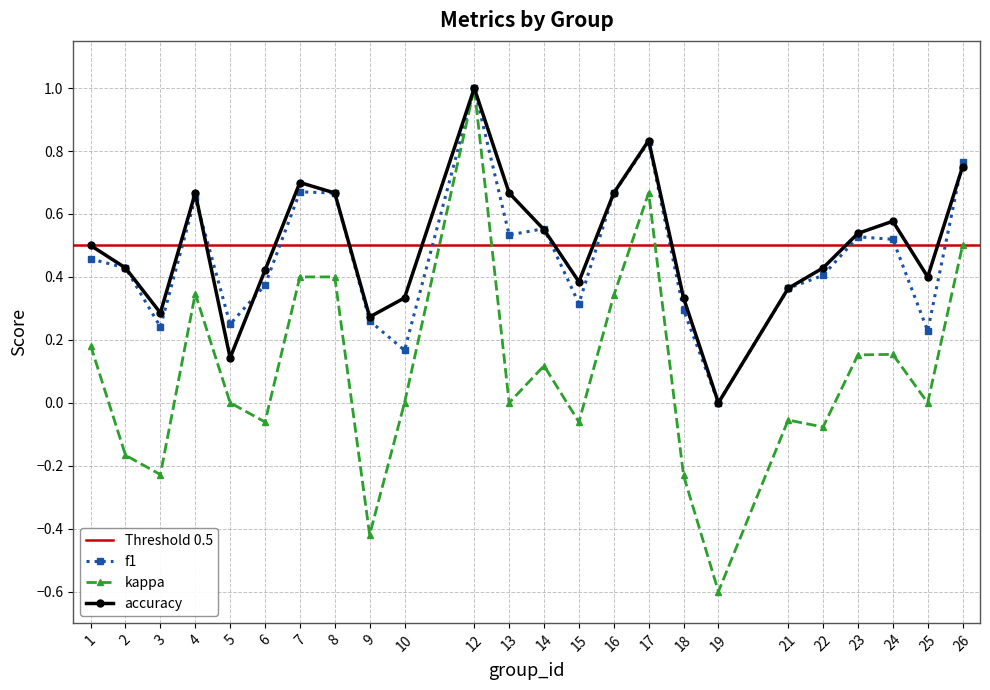

At which category does accuracy reach its first local peak?

4